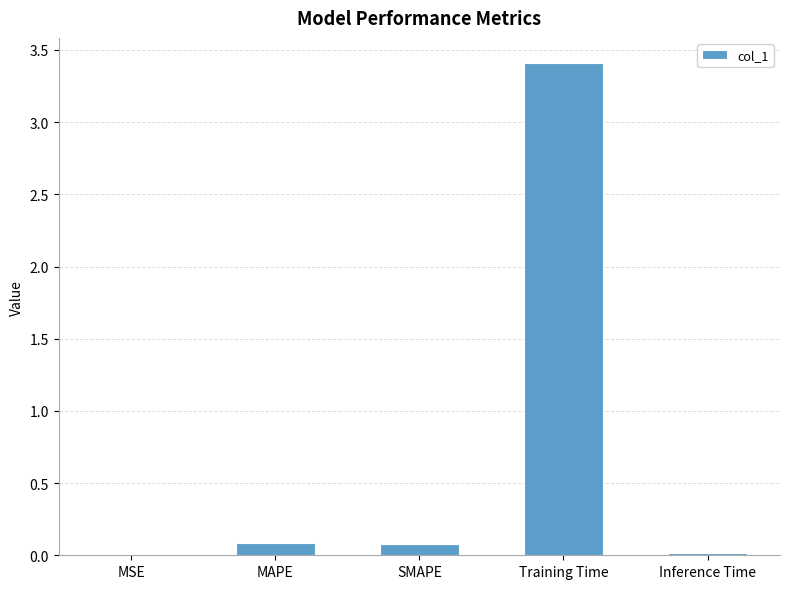

What is the maximum value shown in the chart?

3.4